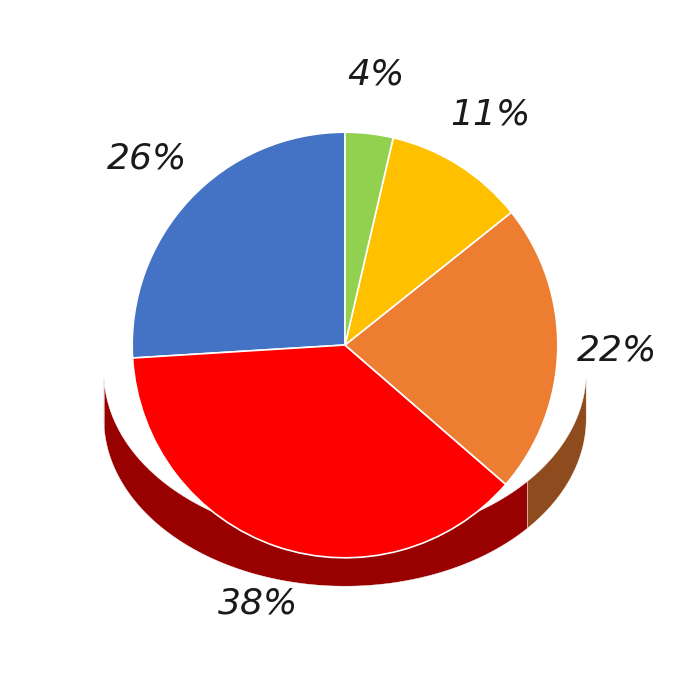

Is there any slice that represents more than half of the pie?

No